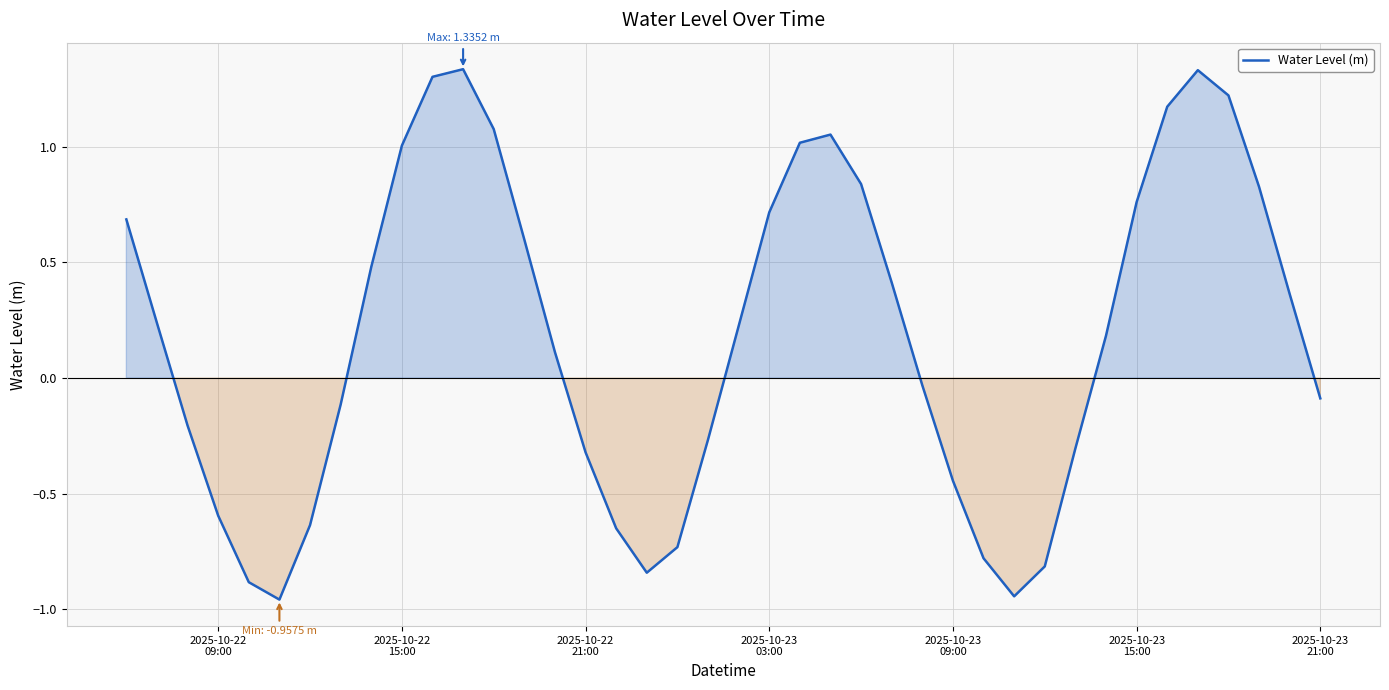

How many interior local valleys (lower than both neighbors) does the data have?

3